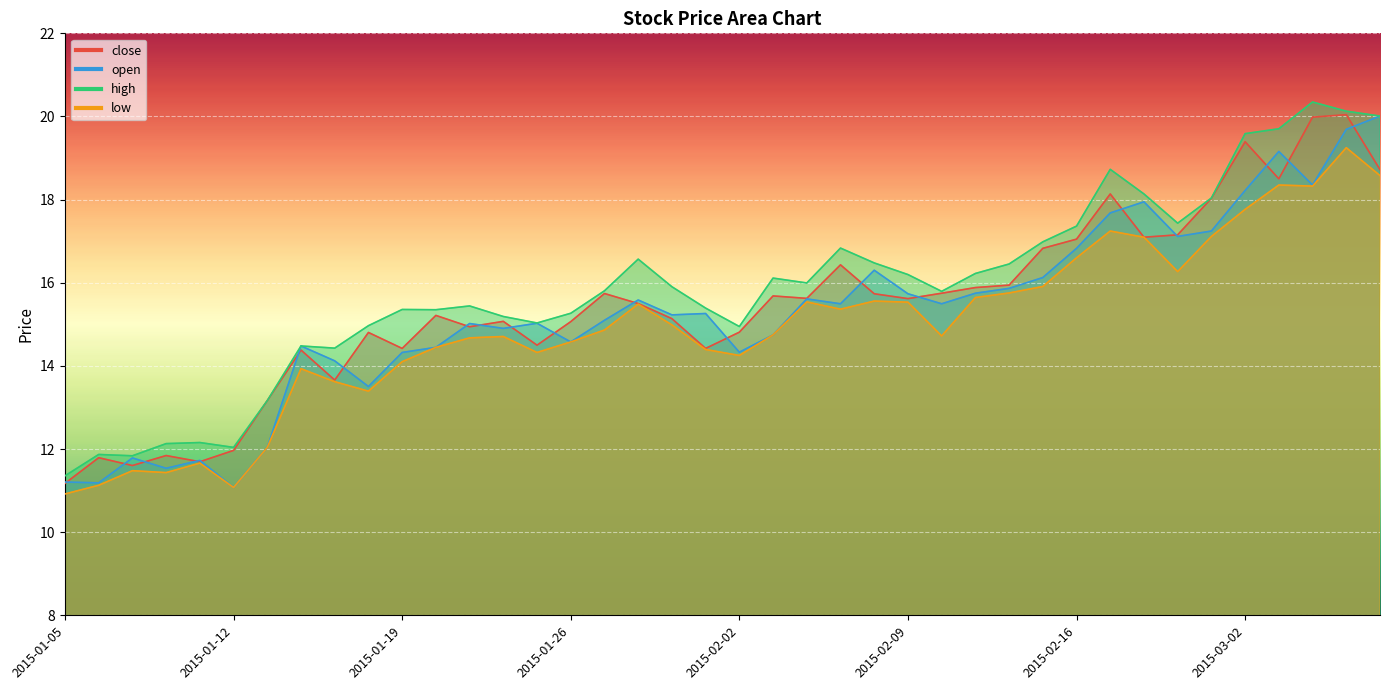

At which category does the chart reach its minimum across all series?

2015-01-05